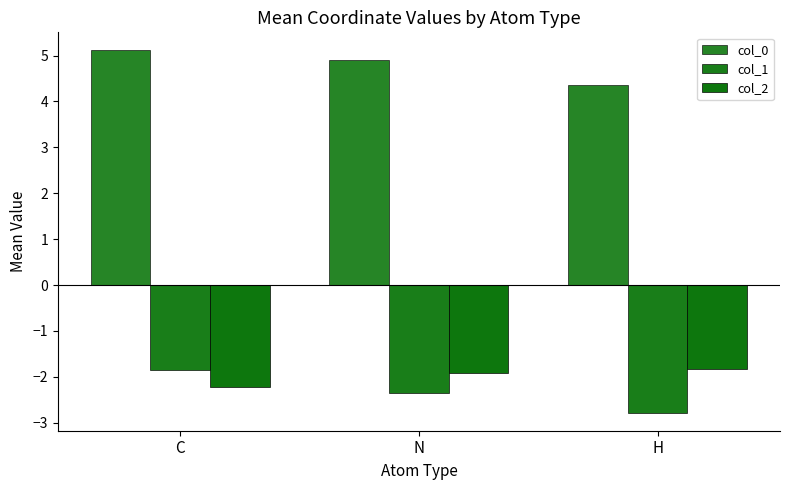

Are the bars grouped side by side (vs. stacked)?

Yes